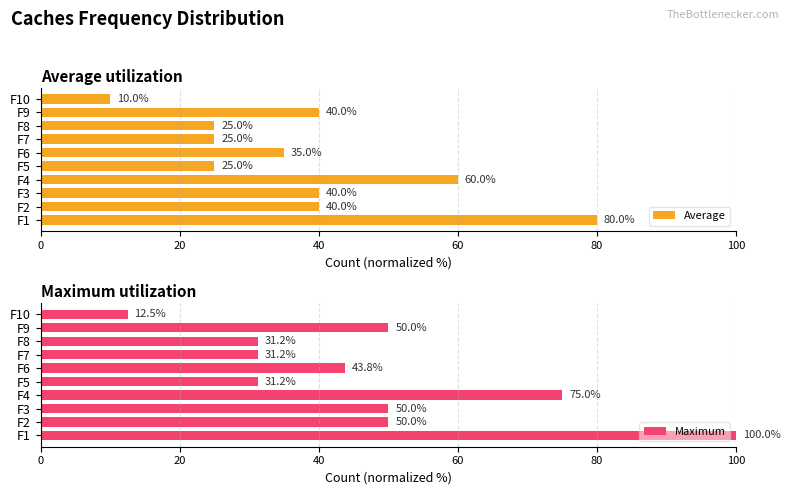

Which series has the widest spread of values?

Maximum